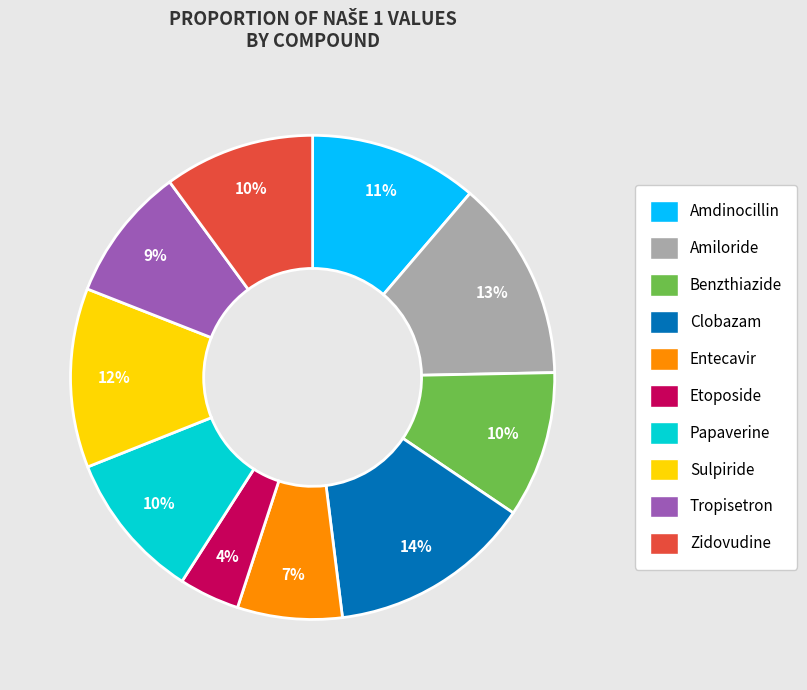

To the nearest percent, what is the average slice percentage?

10%